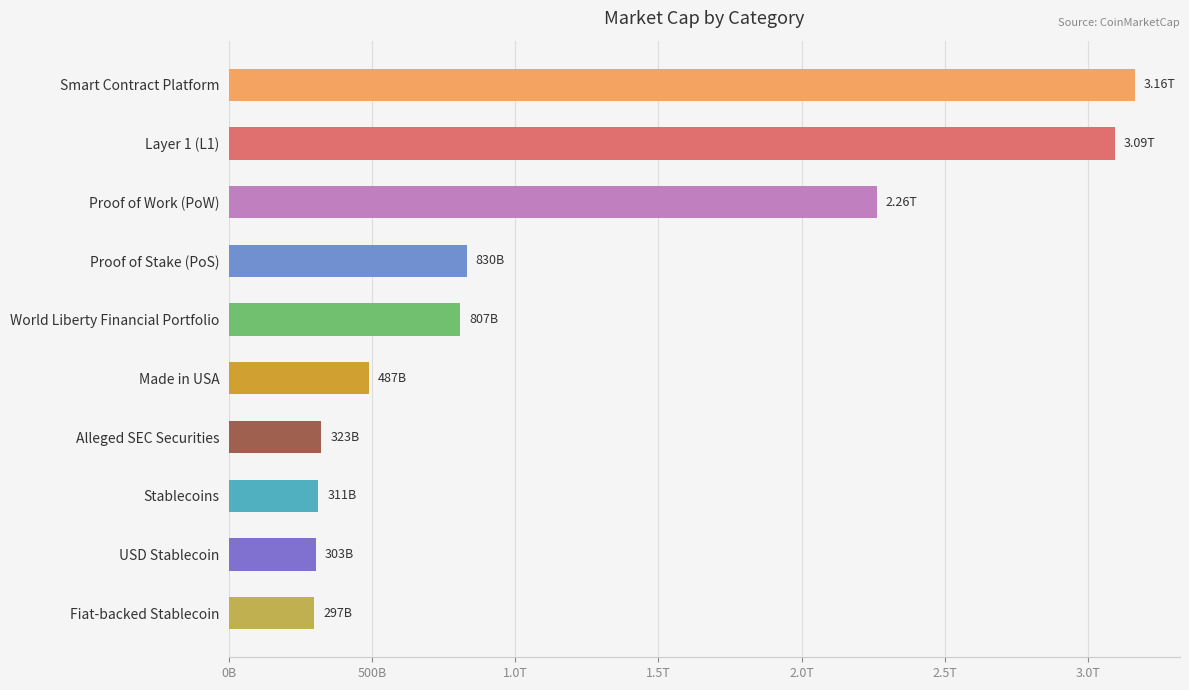

Does the chart contain any negative values?

No